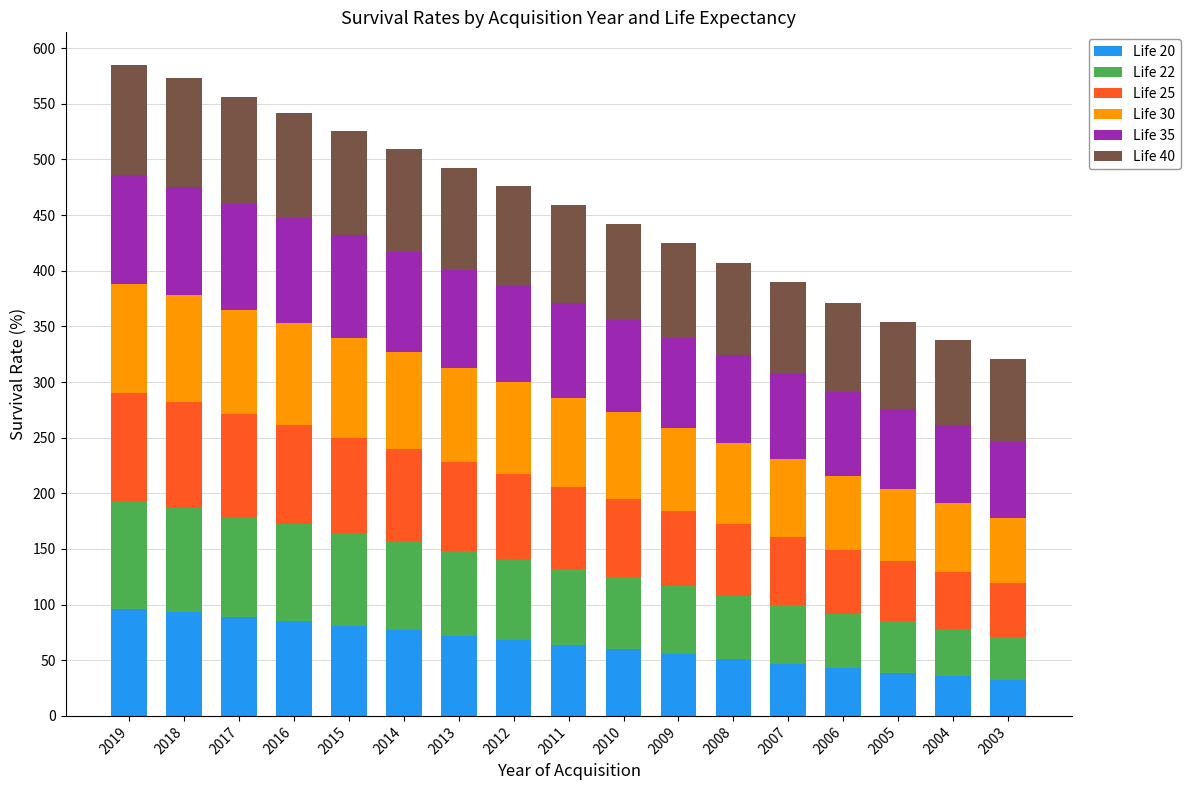

What is the difference between the Life 20 values at 2012 and 2003?

36